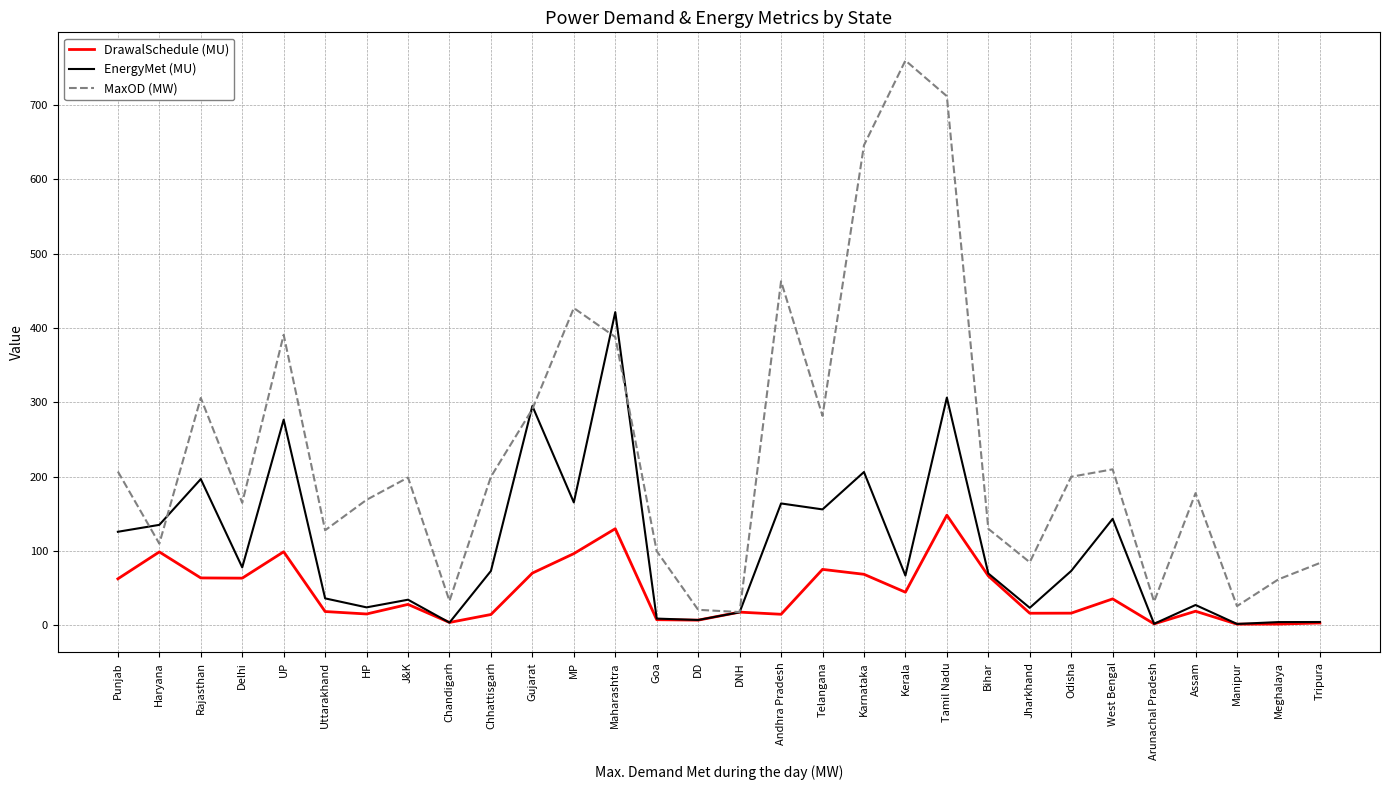

Rank the series by their average value, from highest to lowest.

MaxOD (MW), EnergyMet (MU), DrawalSchedule (MU)